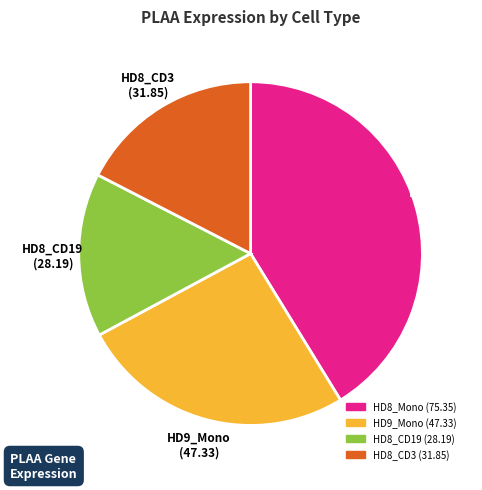

Is there any slice that represents more than half of the pie?

No